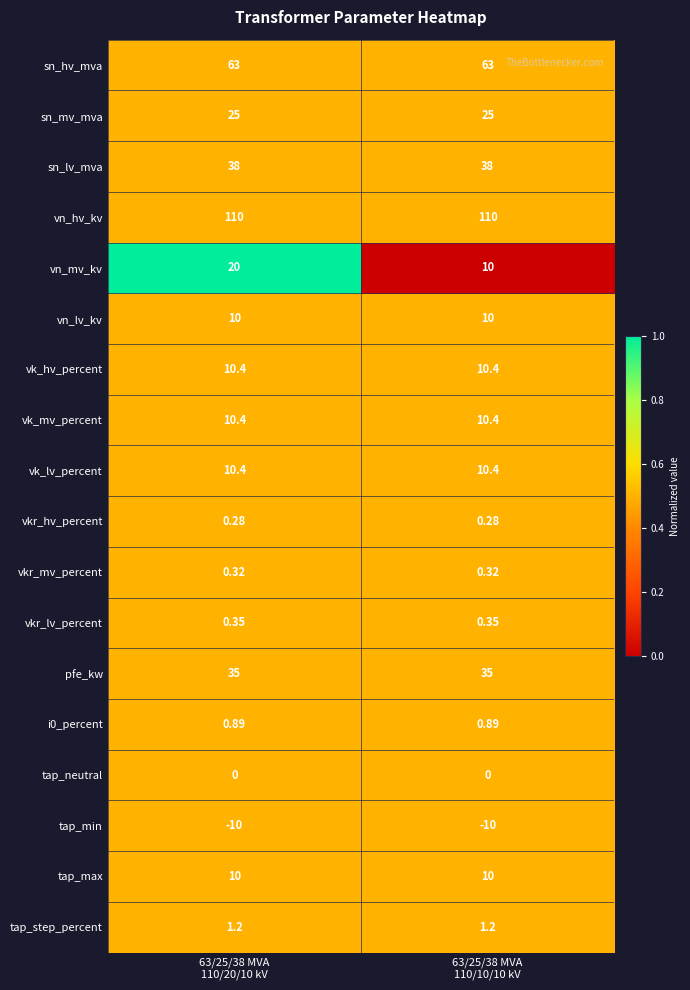

What is the total value across all series at 63/25/38 MVA
110/20/10 kV?

335.2